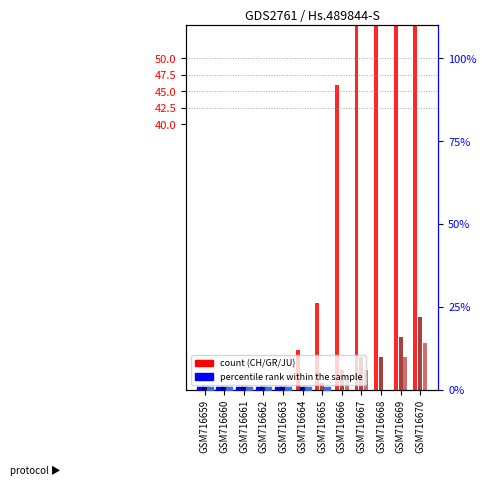

Which series contains the lowest Y value?

CH count